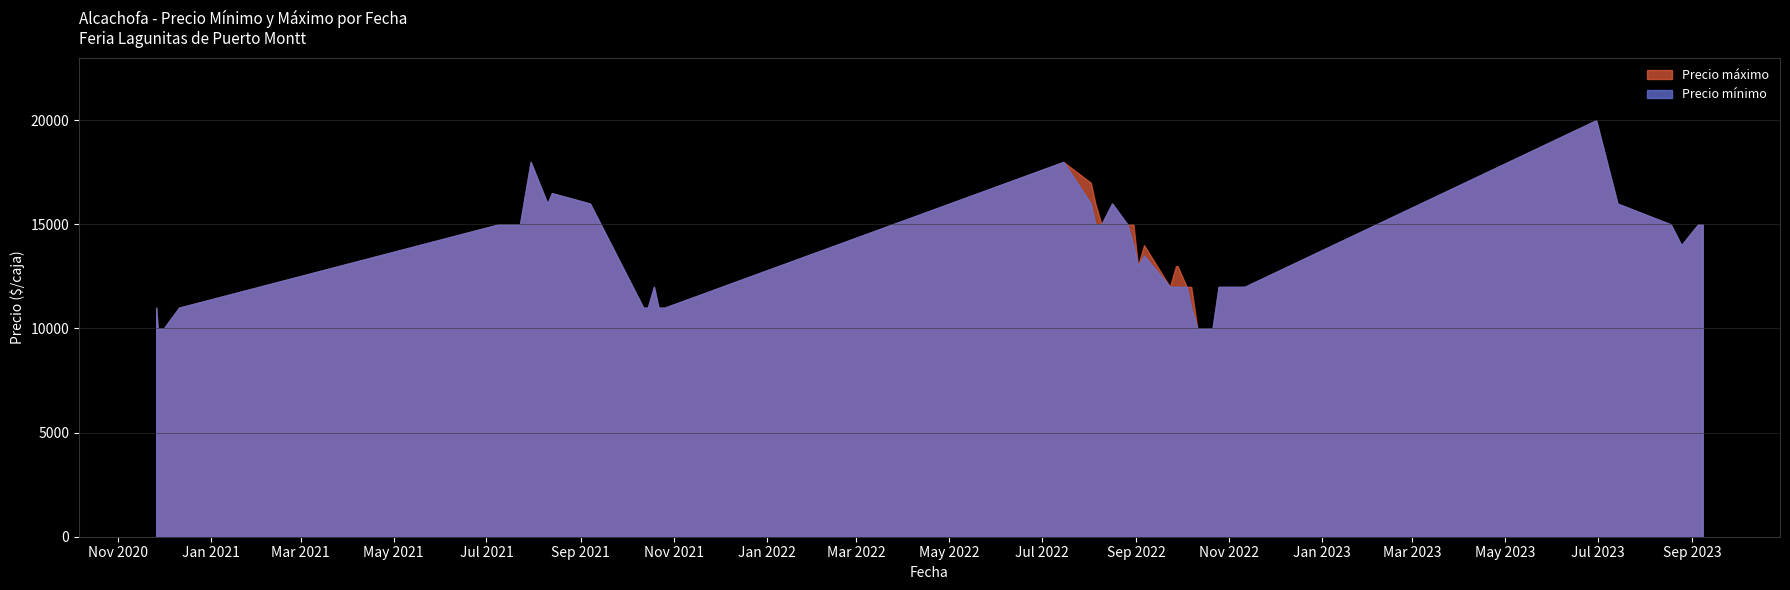

What is the difference between the second highest and minimum values in the Precio mínimo series?

8000